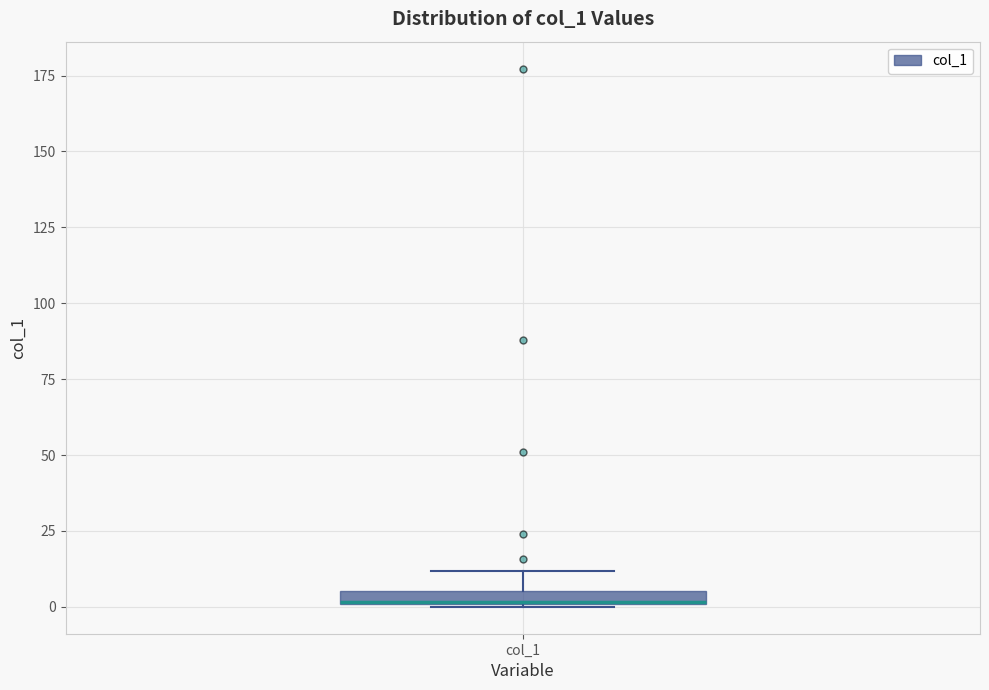

Where does the upper whisker of the box for col_1 end on the y-axis? The values are not printed on the chart, so give them approximately, as read against the axis.

10